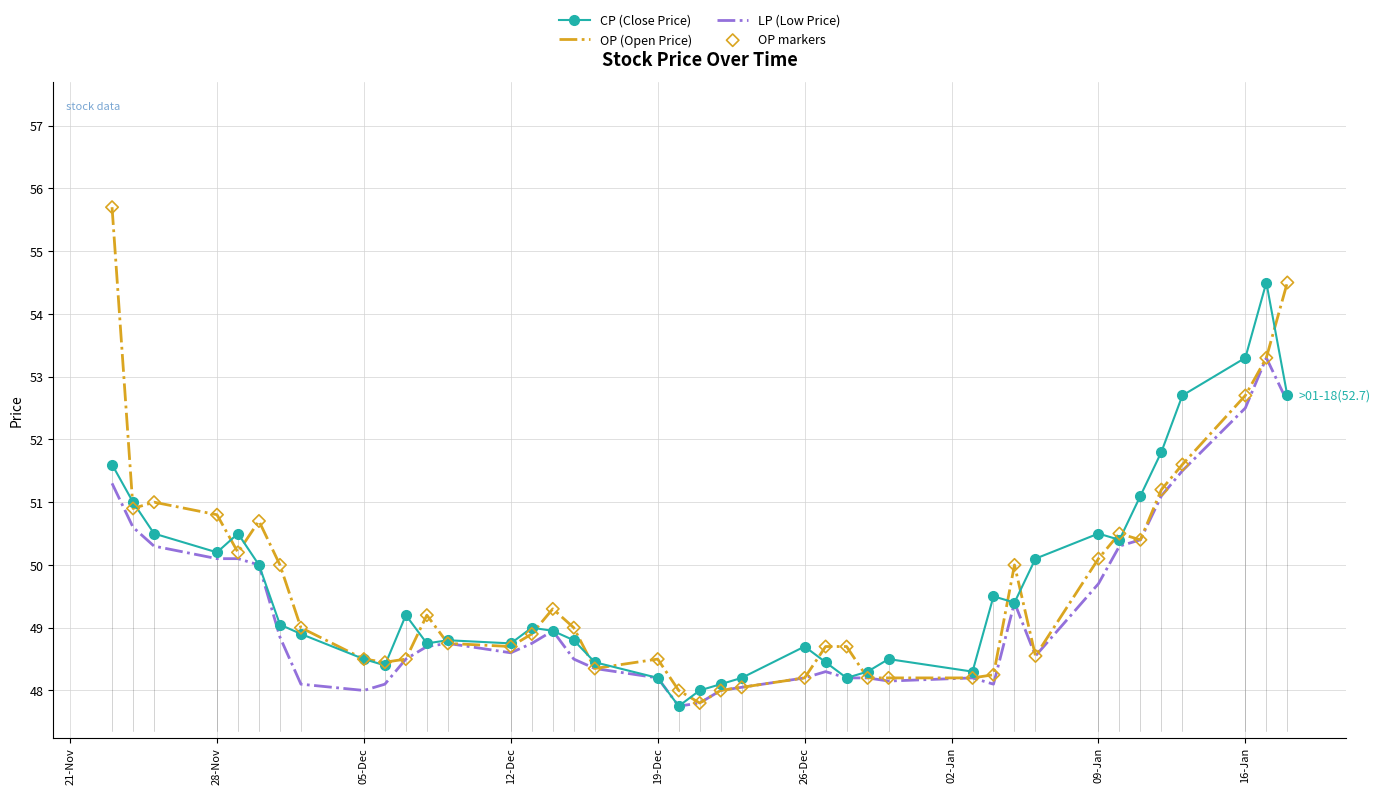

What is the maximum value for OP (Open Price)?

55.7